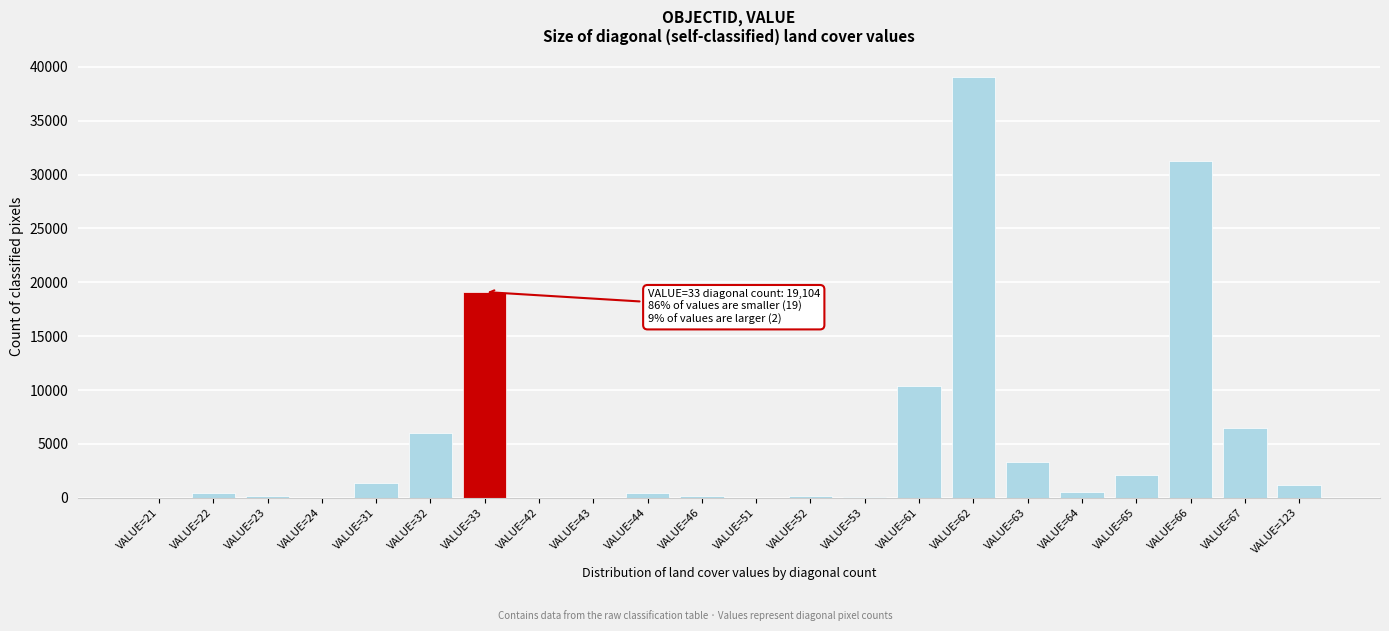

What is the sum of all values?

122405